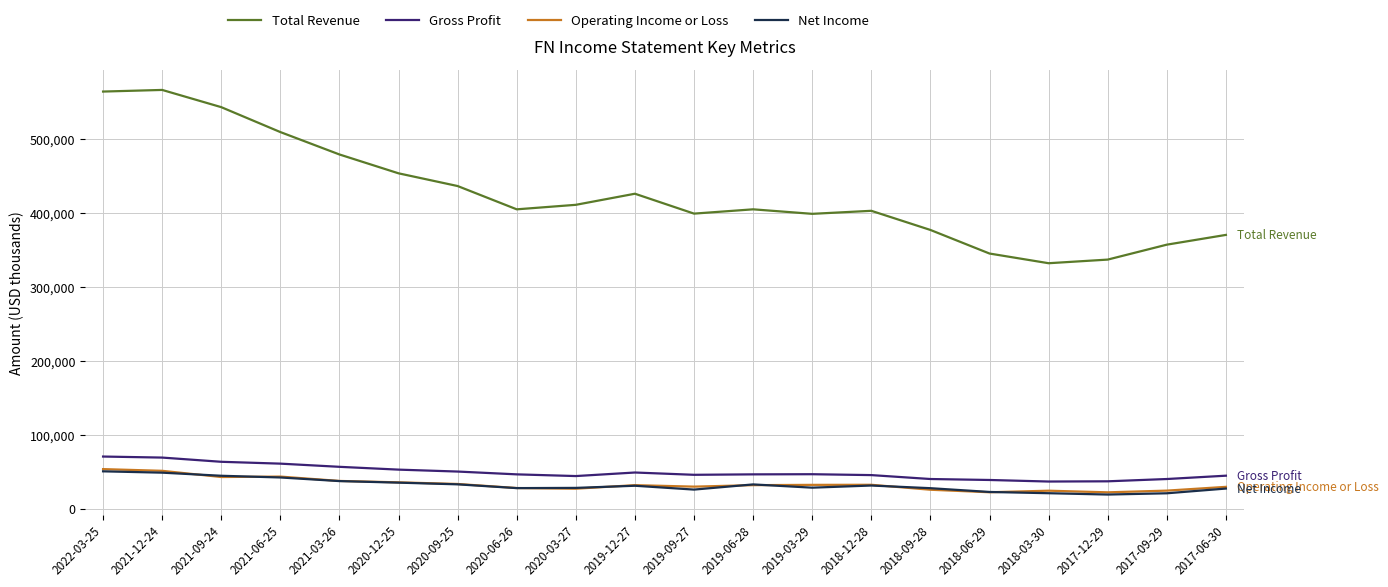

Count the number of categories in the chart.

20